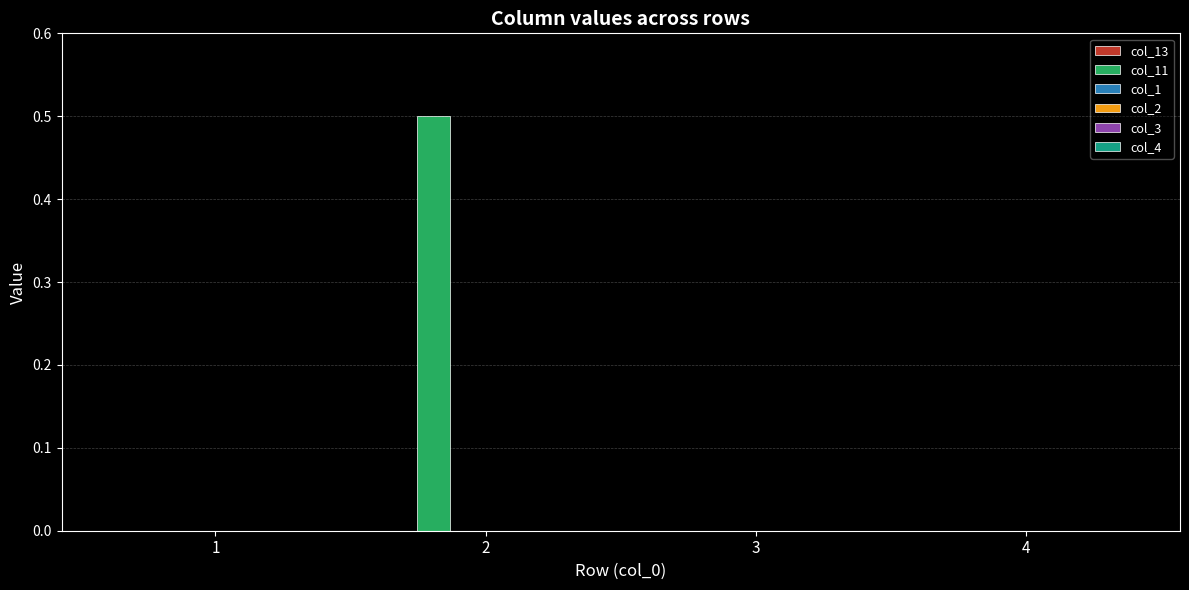

What is the sum of all values?

0.5